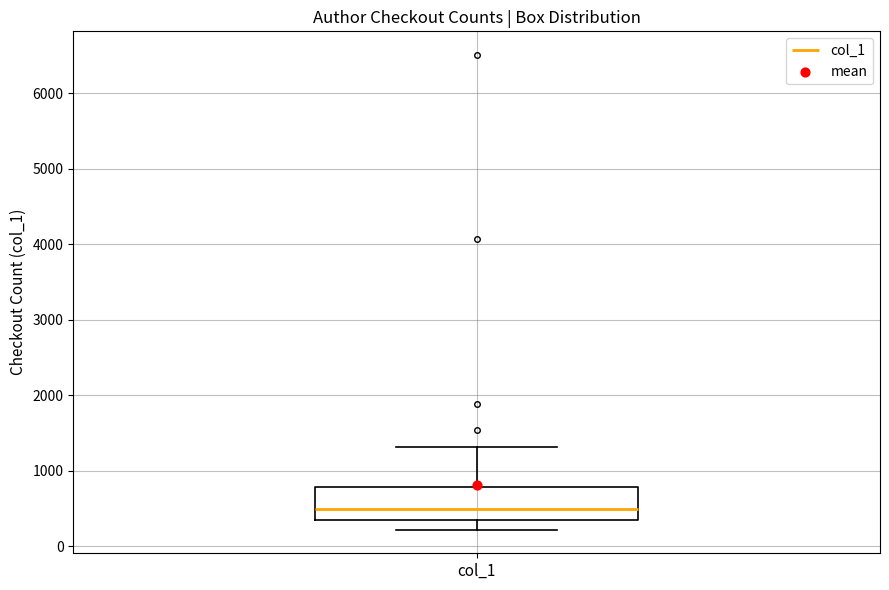

Read this box plot against the y-axis: the position of the median line, the range covered by the box, and the ends of both whiskers. The values are not printed on the chart, so give them approximately, as read against the axis.

median 500, box 300 to 800, whiskers 200 to 1300